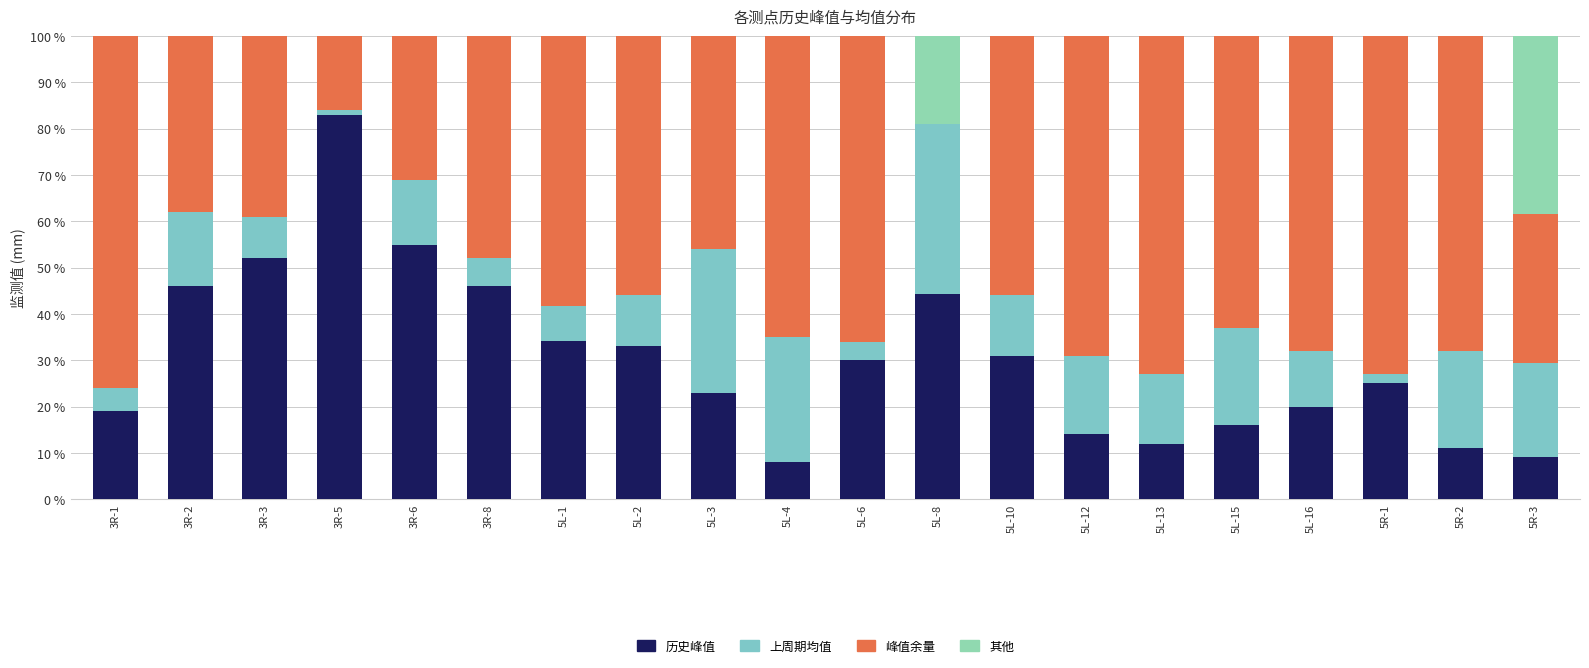

Are the bars horizontal?

No